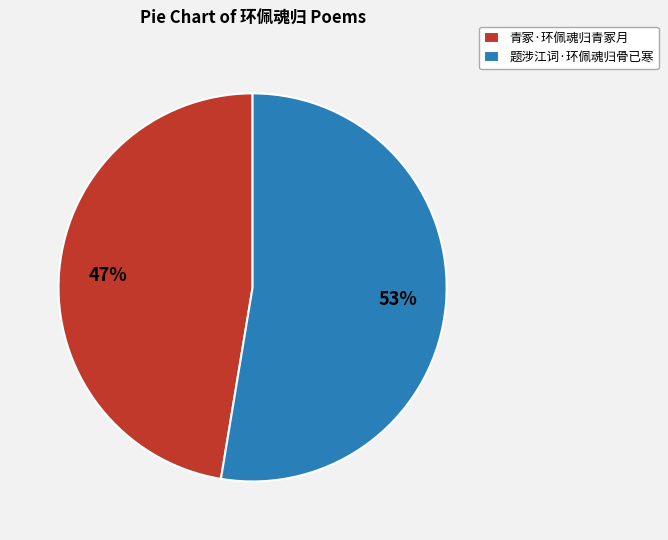

Approximately how many times larger is the value at 青冢·环佩魂归青冢月 compared to 题涉江词·环佩魂归骨已寒?

0.9